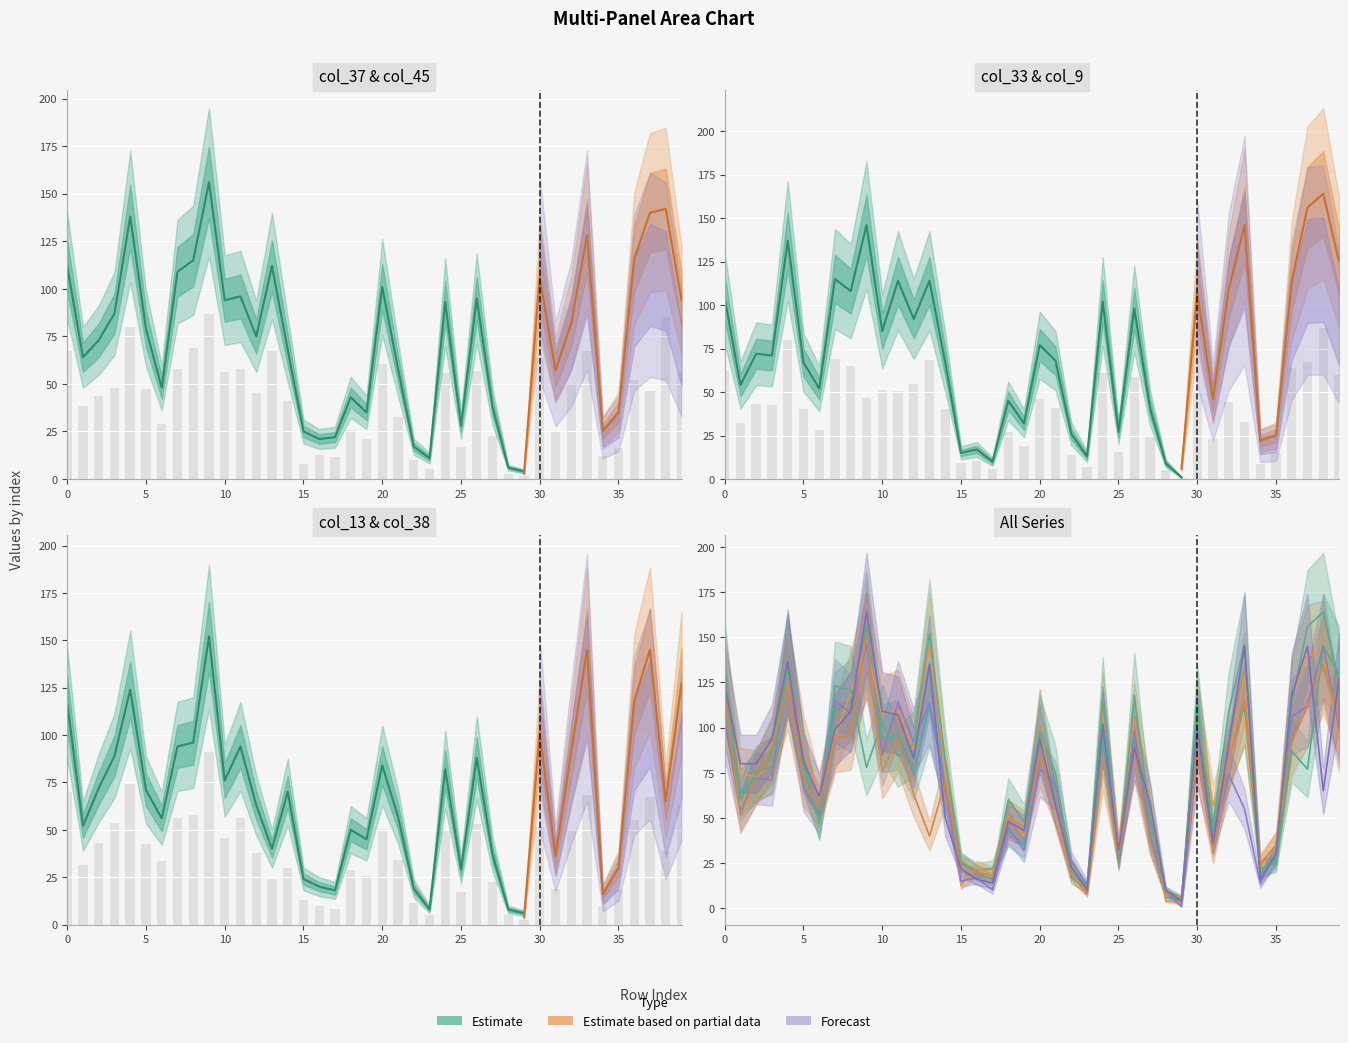

Which series changed the most between 4 and 34?

col_33